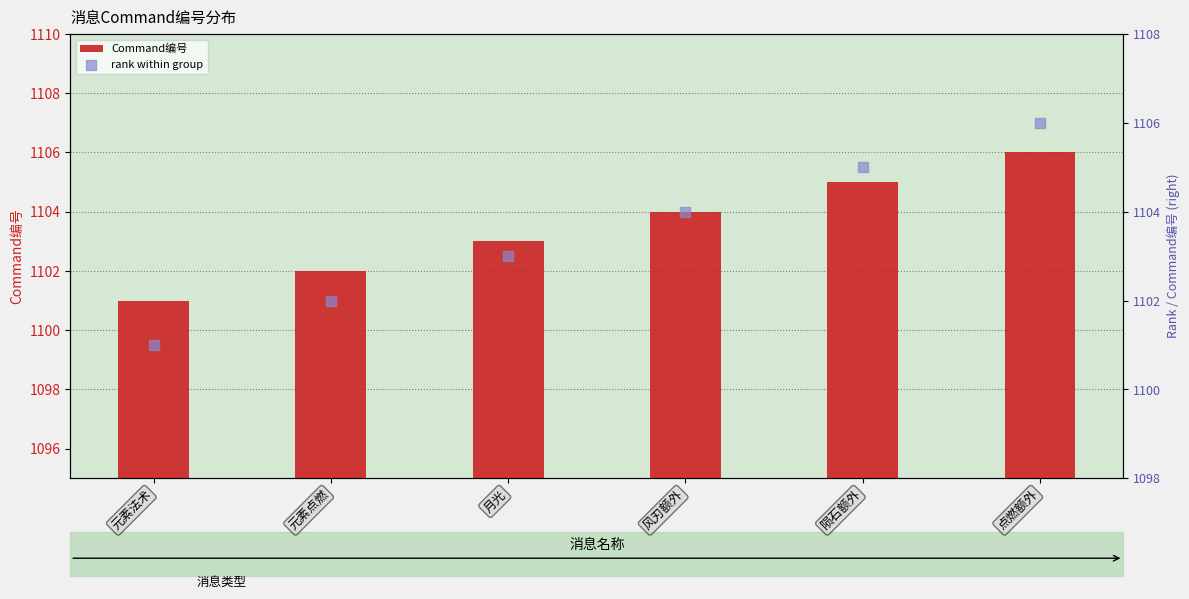

At which category is the sum across all series the highest?

点燃额外